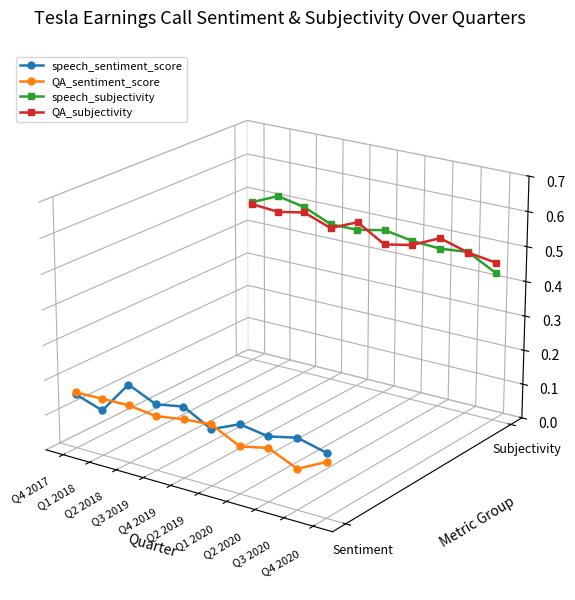

Rank the series by their maximum value, from lowest to highest.

QA_sentiment_score, speech_sentiment_score, QA_subjectivity, speech_subjectivity